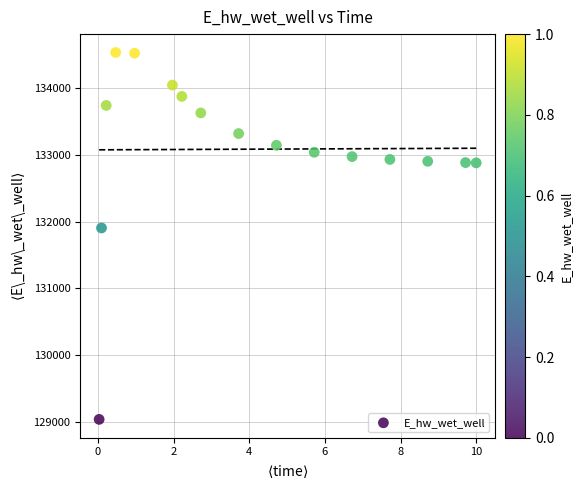

What is the range of Y values (max minus min)?

5502.2